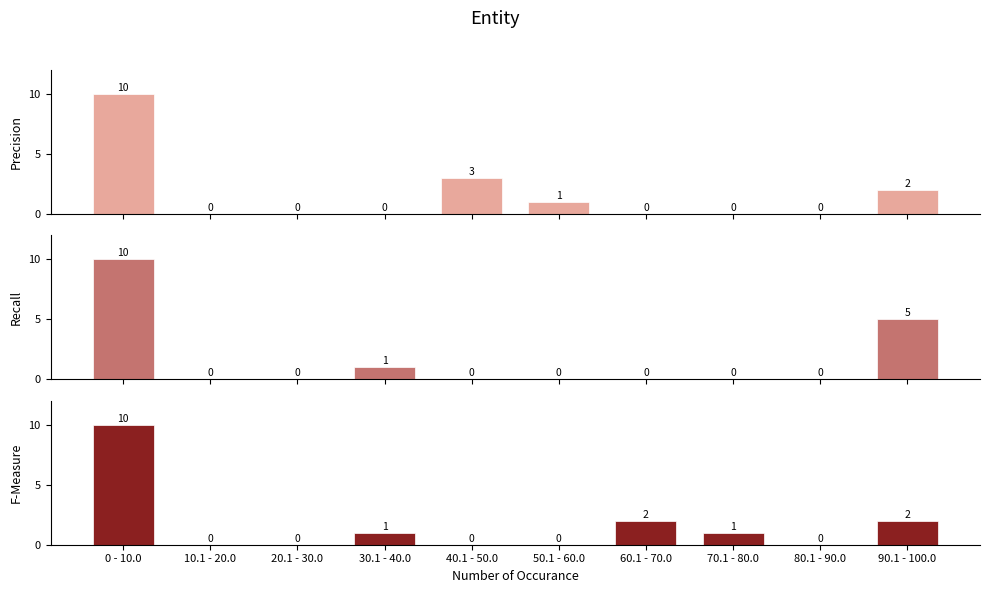

What is the label of the 2nd bar from the right?

80.1 - 90.0